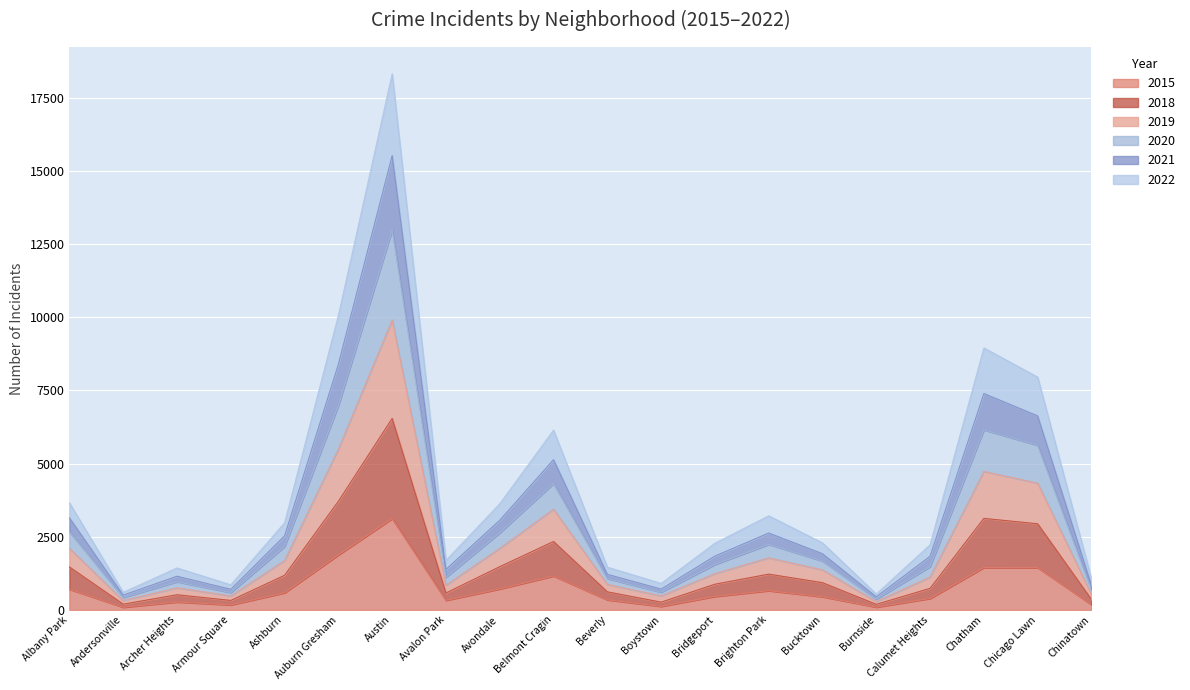

How many categories are shown in the chart?

20